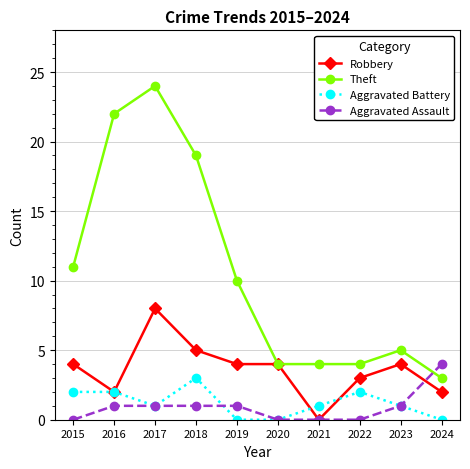

Which series has the largest total across all categories?

Theft